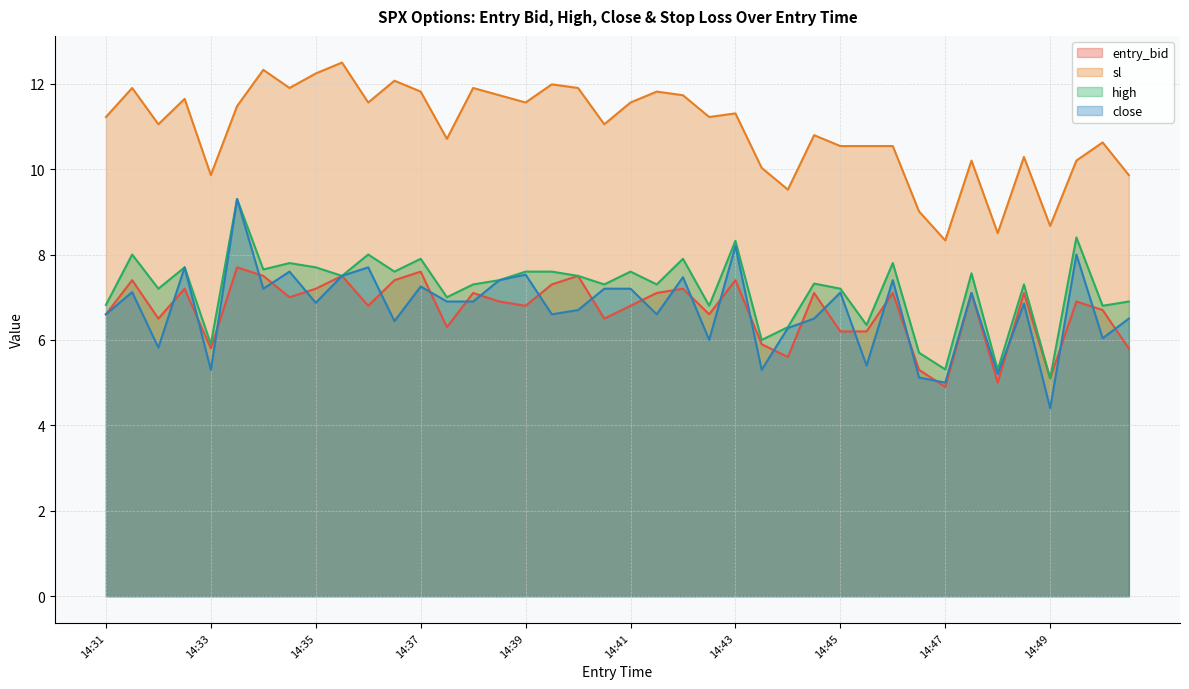

Does the chart display data point markers on the line(s)?

No